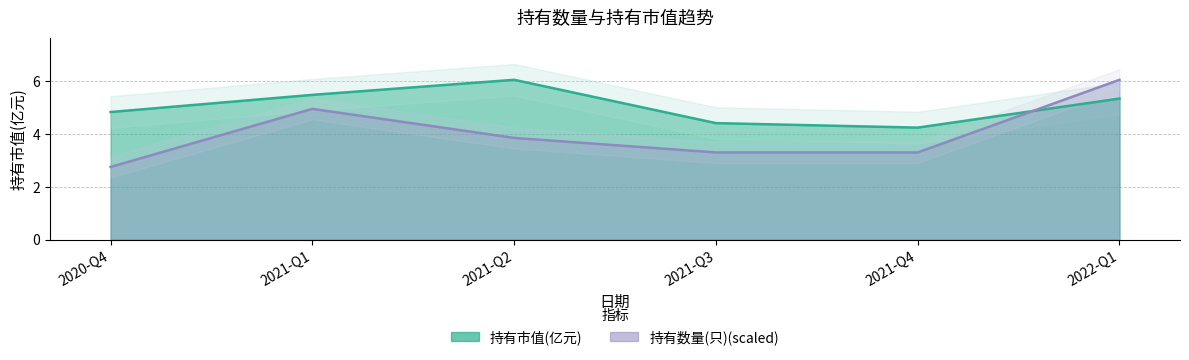

What is the sum of all 持有数量(只) values?

24.2